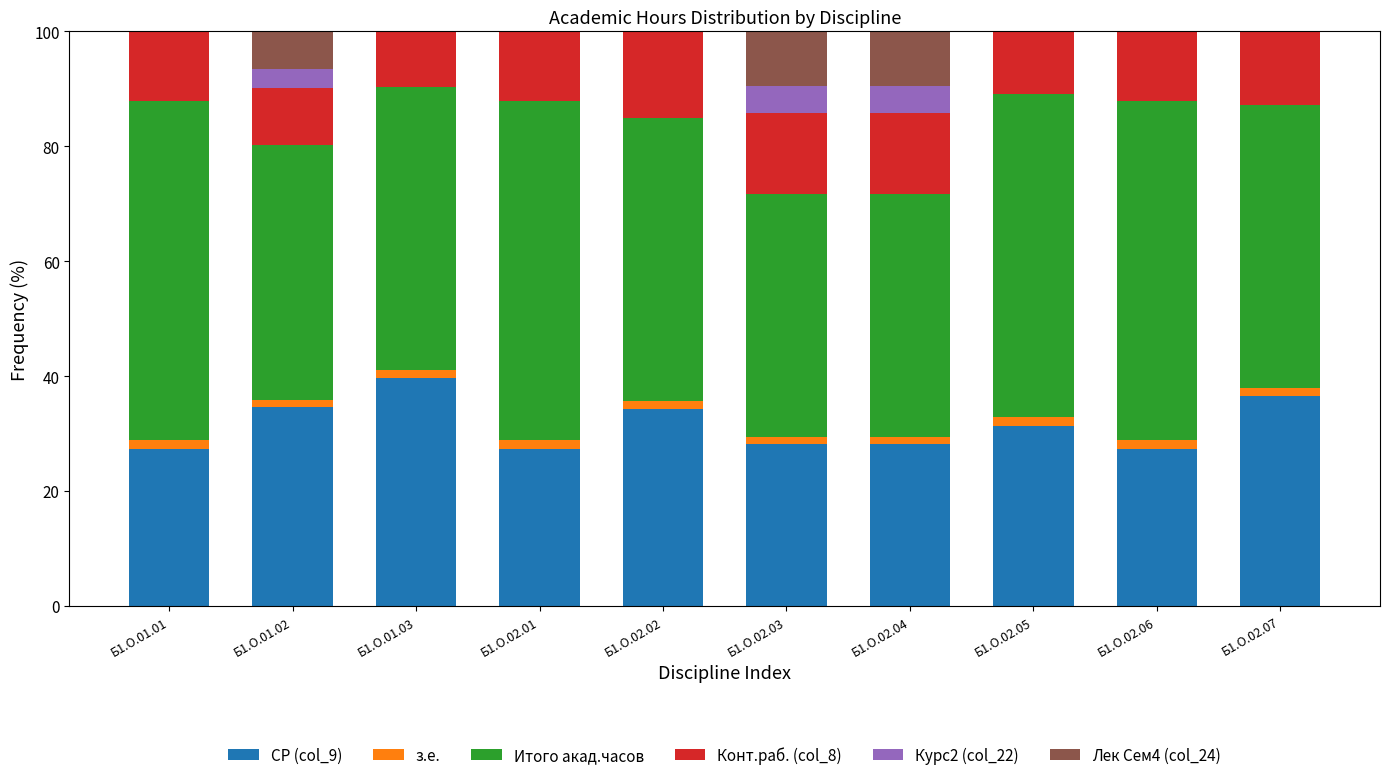

Is it true that СР (col_9) equals 27.3 at Б1.О.02.01?

True